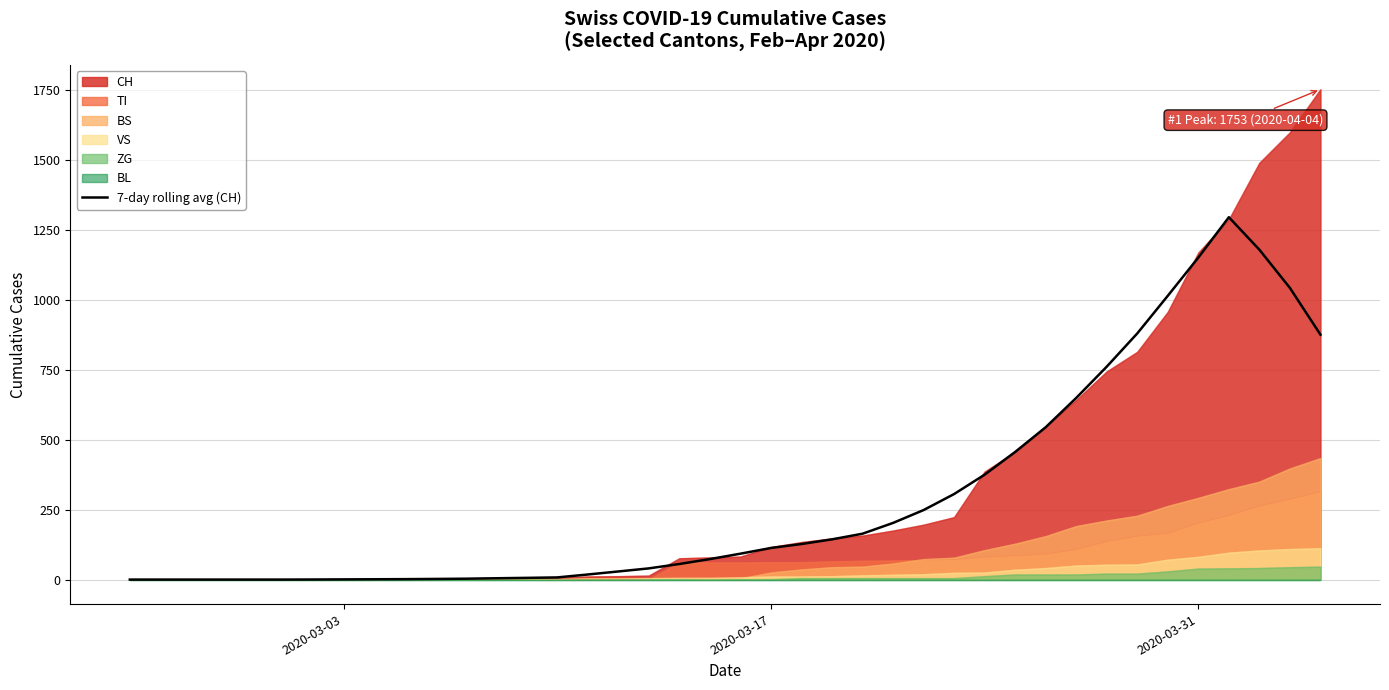

What is the maximum value for CH?

1753.0